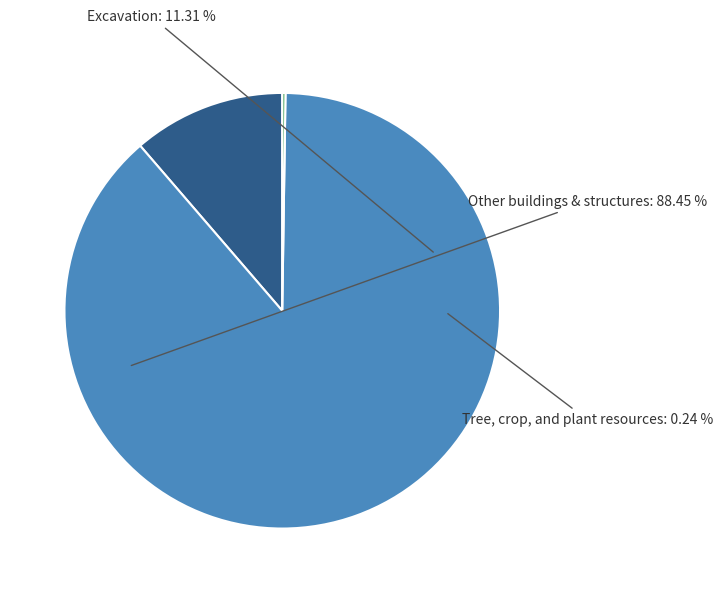

Do Tree, crop, and plant resources and Other buildings & structures together represent more than half of the pie?

Yes